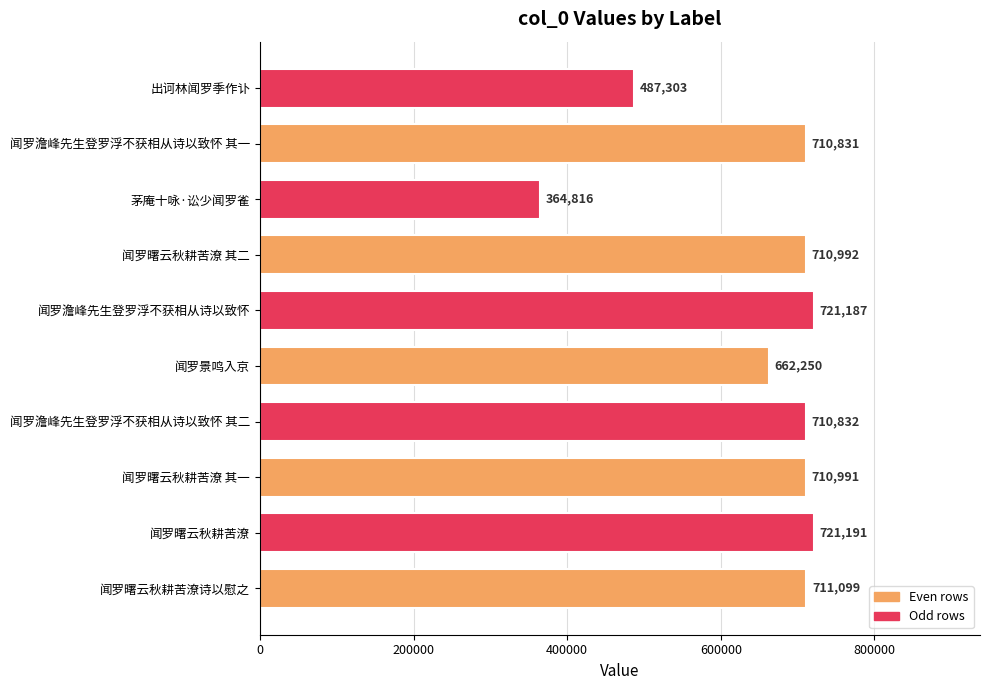

The value at 出诃林闻罗季作讣 is 284536. True or false?

False